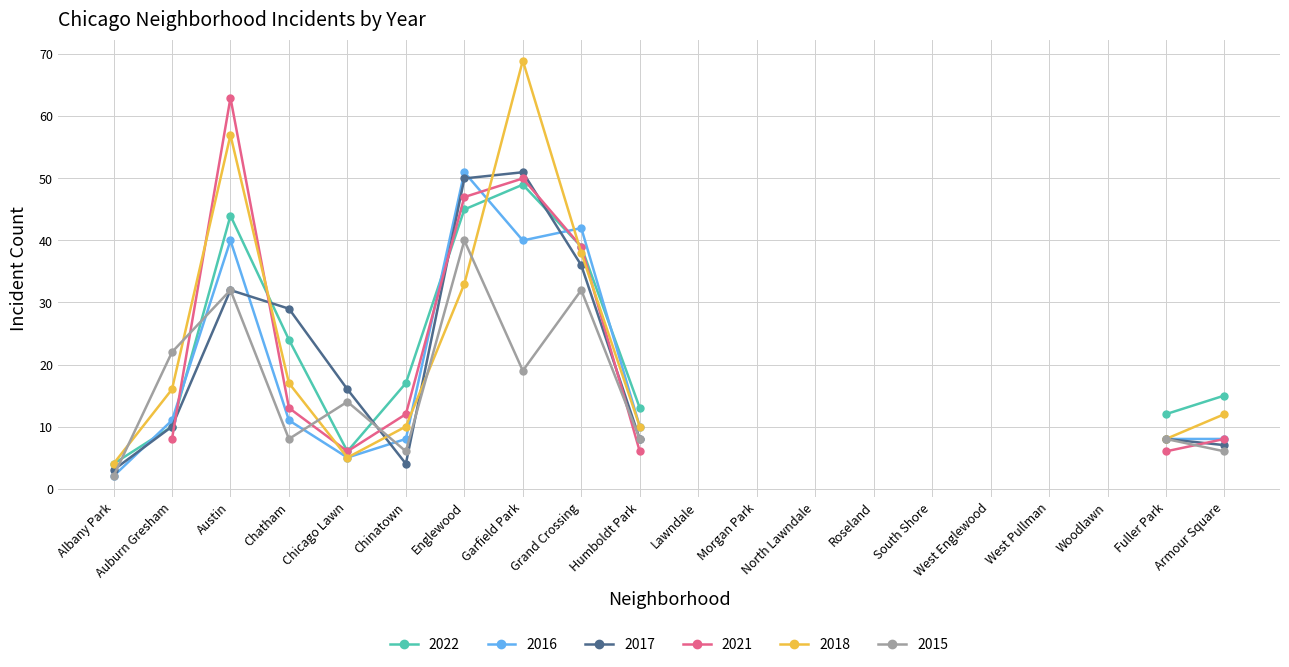

Reading right to left, transcribe all the data shown in this chart.

2022: Armour Square=15	Fuller Park=12	Woodlawn=0	West Pullman=0	West Englewood=0	South Shore=0	Roseland=0	North Lawndale=0	Morgan Park=0	Lawndale=0	Humboldt Park=13	Grand Crossing=39	Garfield Park=49	Englewood=45	Chinatown=17	Chicago Lawn=6	Chatham=24	Austin=44	Auburn Gresham=10	Albany Park=4
2016: Armour Square=8	Fuller Park=8	Woodlawn=0	West Pullman=0	West Englewood=0	South Shore=0	Roseland=0	North Lawndale=0	Morgan Park=0	Lawndale=0	Humboldt Park=10	Grand Crossing=42	Garfield Park=40	Englewood=51	Chinatown=8	Chicago Lawn=5	Chatham=11	Austin=40	Auburn Gresham=11	Albany Park=2
2017: Armour Square=7	Fuller Park=8	Woodlawn=0	West Pullman=0	West Englewood=0	South Shore=0	Roseland=0	North Lawndale=0	Morgan Park=0	Lawndale=0	Humboldt Park=8	Grand Crossing=36	Garfield Park=51	Englewood=50	Chinatown=4	Chicago Lawn=16	Chatham=29	Austin=32	Auburn Gresham=10	Albany Park=3
2021: Armour Square=8	Fuller Park=6	Woodlawn=0	West Pullman=0	West Englewood=0	South Shore=0	Roseland=0	North Lawndale=0	Morgan Park=0	Lawndale=0	Humboldt Park=6	Grand Crossing=39	Garfield Park=50	Englewood=47	Chinatown=12	Chicago Lawn=6	Chatham=13	Austin=63	Auburn Gresham=8	Albany Park=0
2018: Armour Square=12	Fuller Park=8	Woodlawn=0	West Pullman=0	West Englewood=0	South Shore=0	Roseland=0	North Lawndale=0	Morgan Park=0	Lawndale=0	Humboldt Park=10	Grand Crossing=38	Garfield Park=69	Englewood=33	Chinatown=10	Chicago Lawn=5	Chatham=17	Austin=57	Auburn Gresham=16	Albany Park=4
2015: Armour Square=6	Fuller Park=8	Woodlawn=0	West Pullman=0	West Englewood=0	South Shore=0	Roseland=0	North Lawndale=0	Morgan Park=0	Lawndale=0	Humboldt Park=8	Grand Crossing=32	Garfield Park=19	Englewood=40	Chinatown=6	Chicago Lawn=14	Chatham=8	Austin=32	Auburn Gresham=22	Albany Park=2